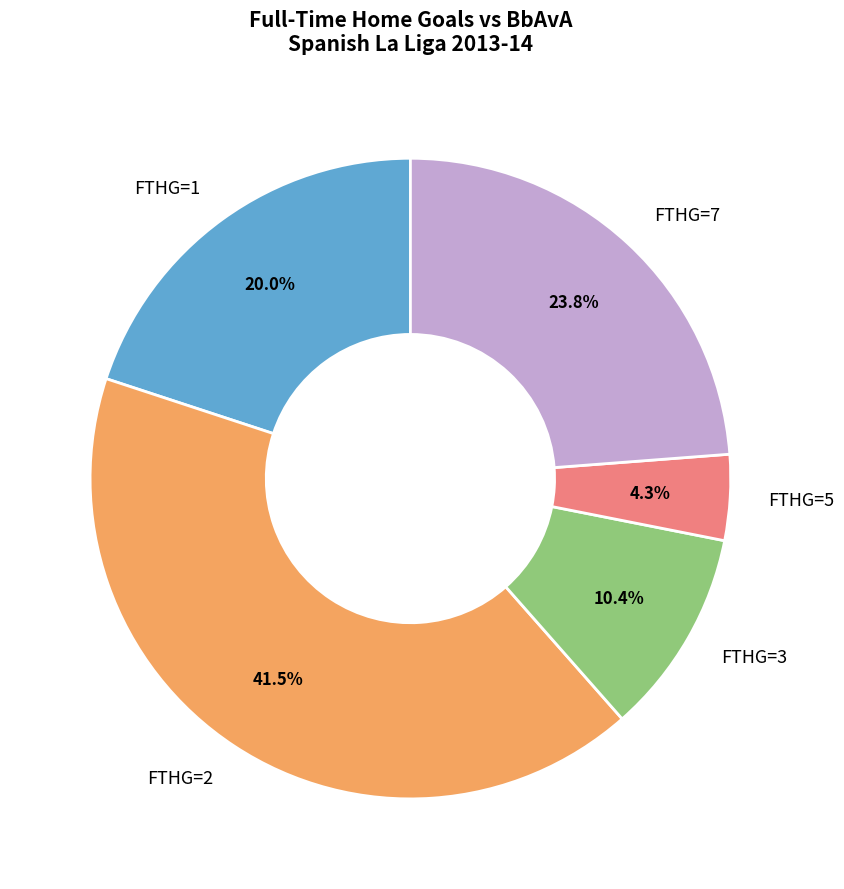

What is the total percentage of FTHG=7 and FTHG=5?

28.1%